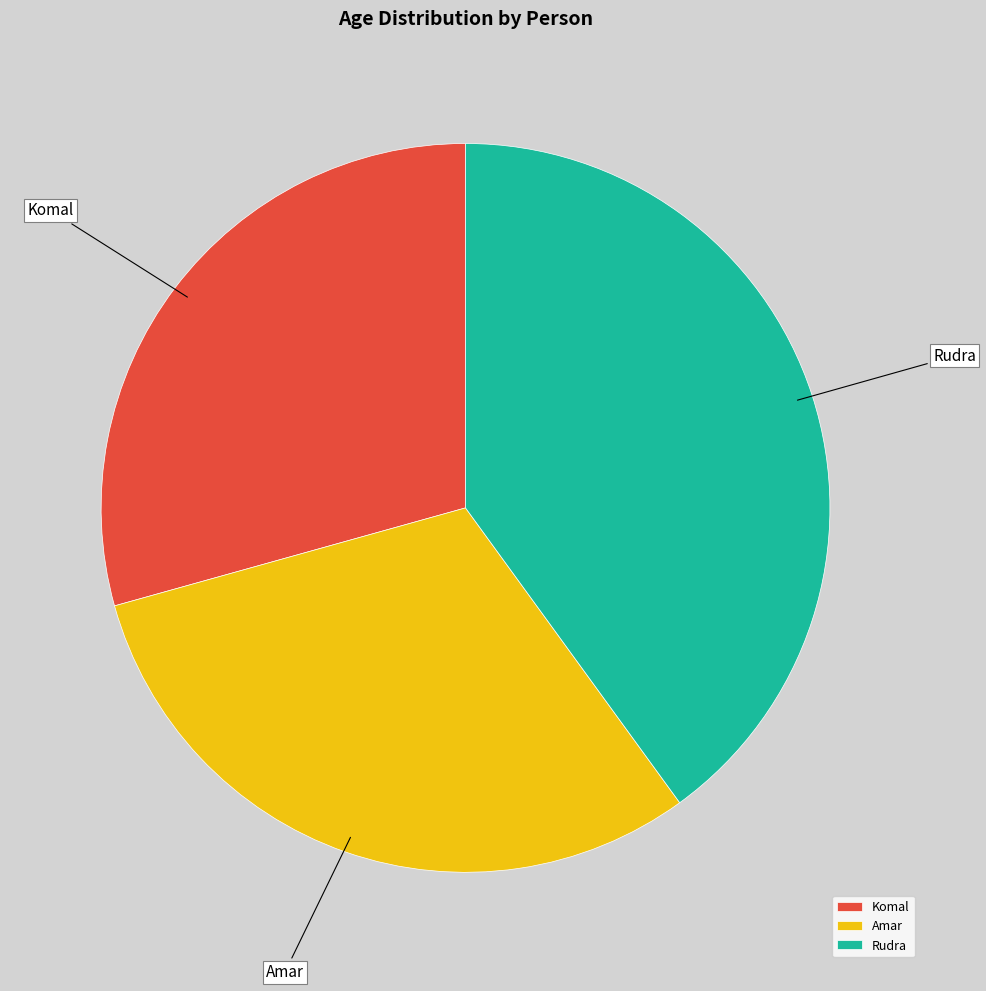

Which category has the smallest portion of the pie?

Komal